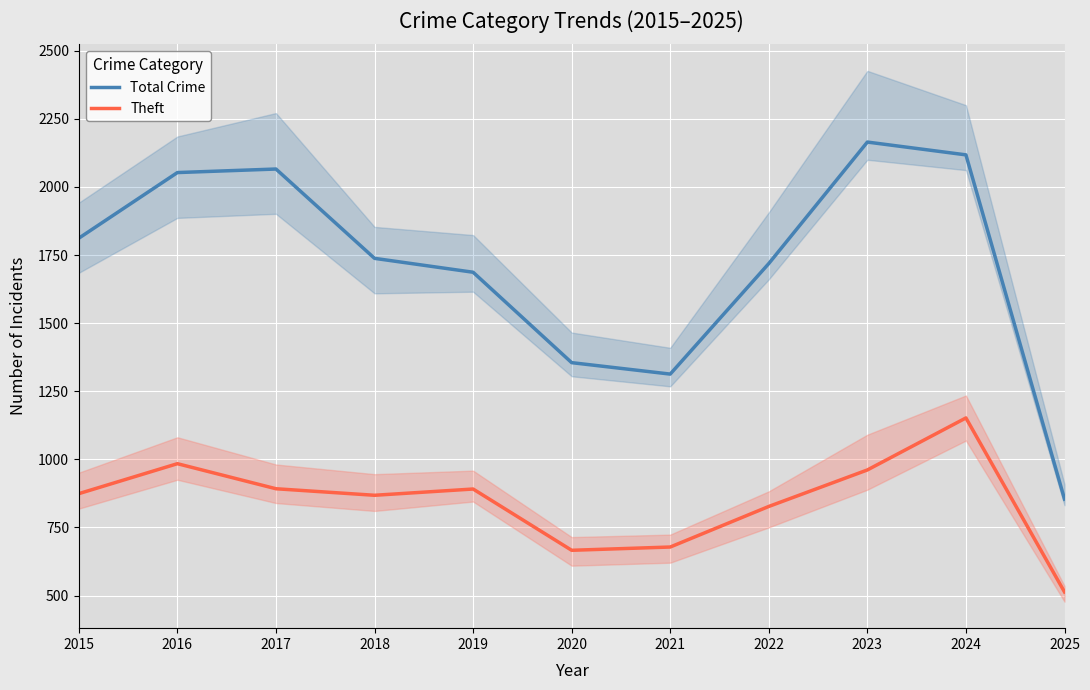

In Theft, how many points are higher than both neighbors (excluding endpoints)?

3